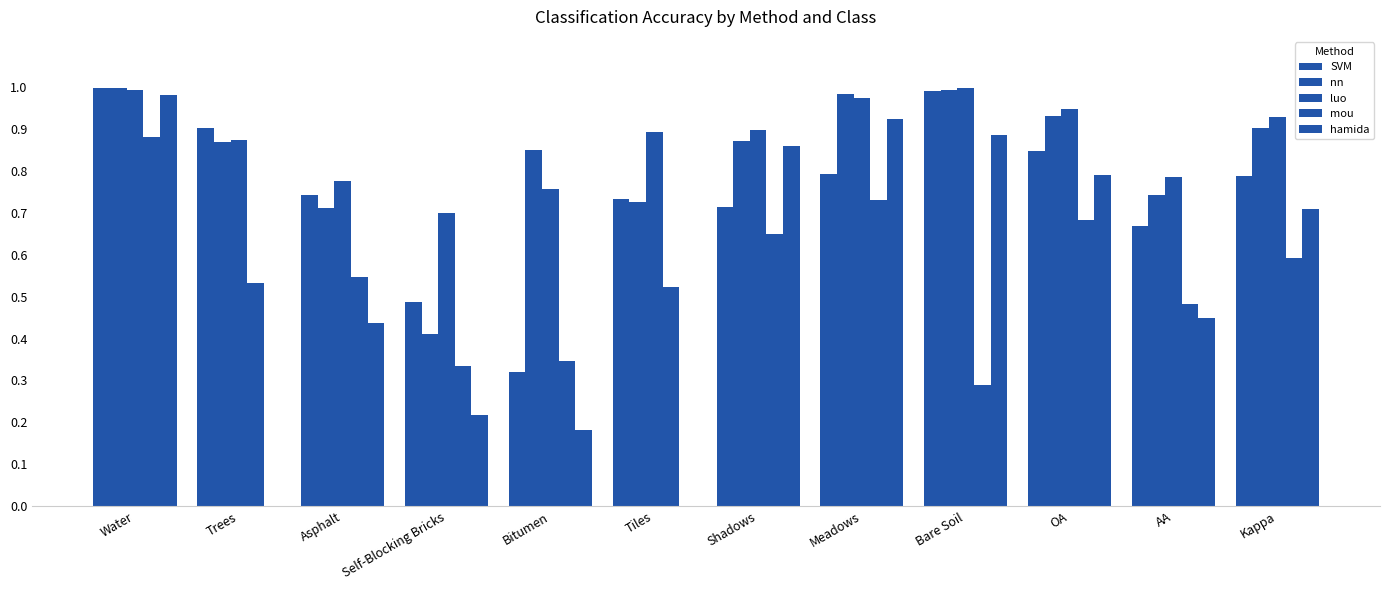

How many groups of bars are there?

12